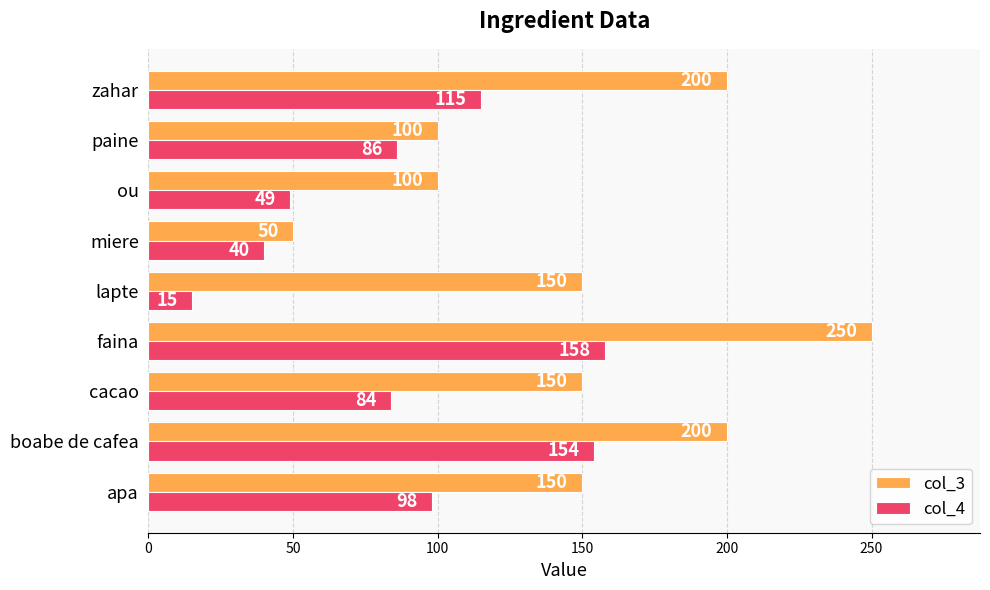

The col_4 series shows 154 at boabe de cafea. True or false?

True